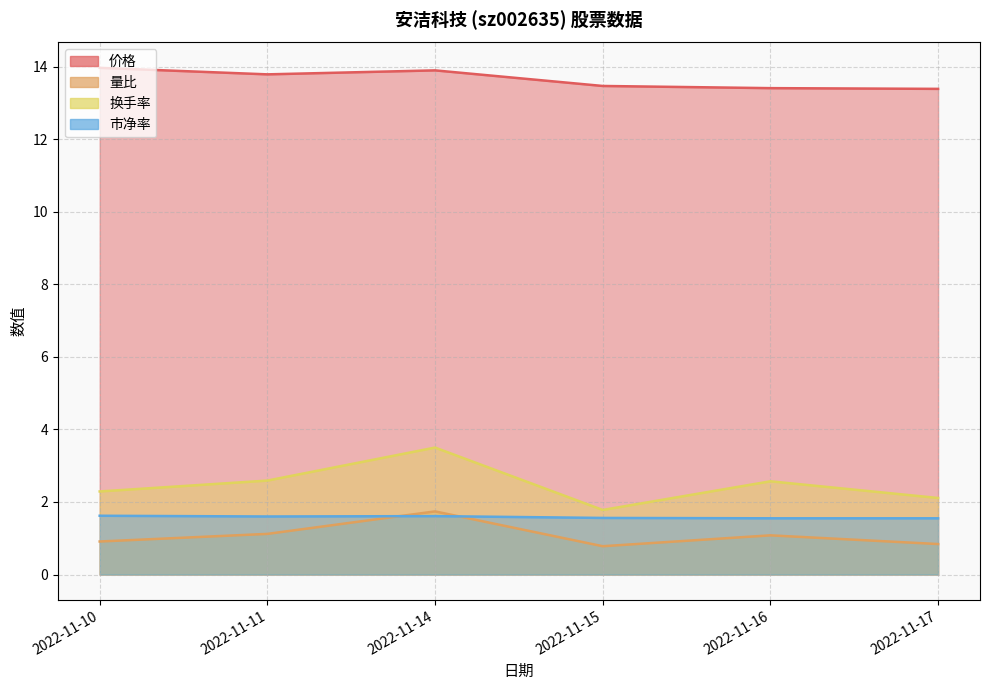

What is the spread (max minus min) of values at 2022-11-16?

12.3